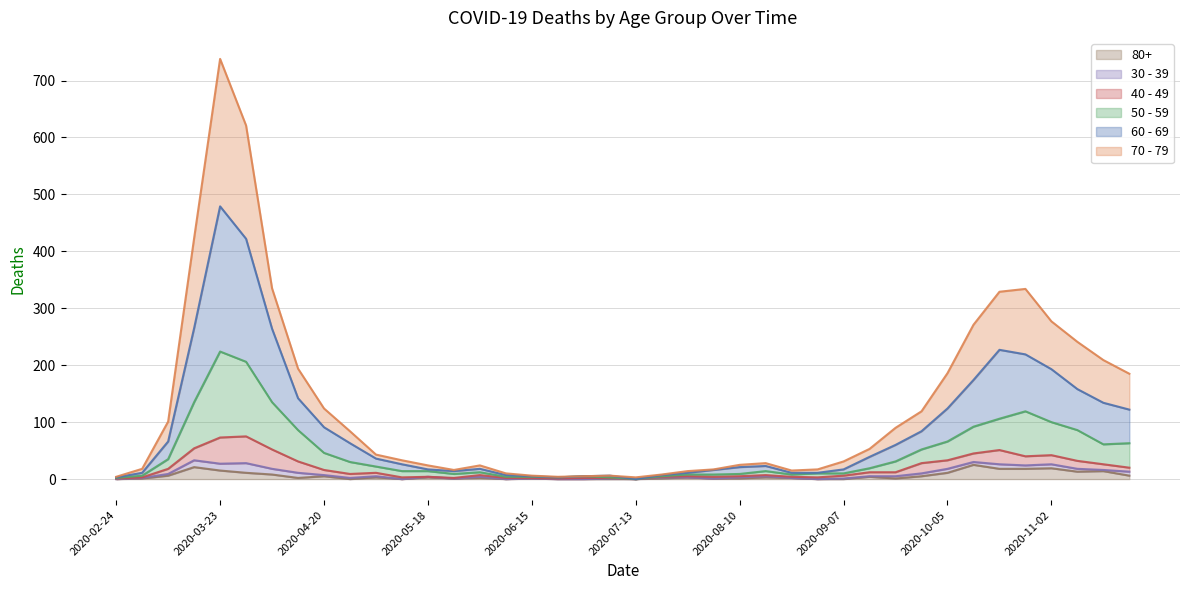

The 70 - 79 series shows 140 at 2020-03-09. True or false?

False